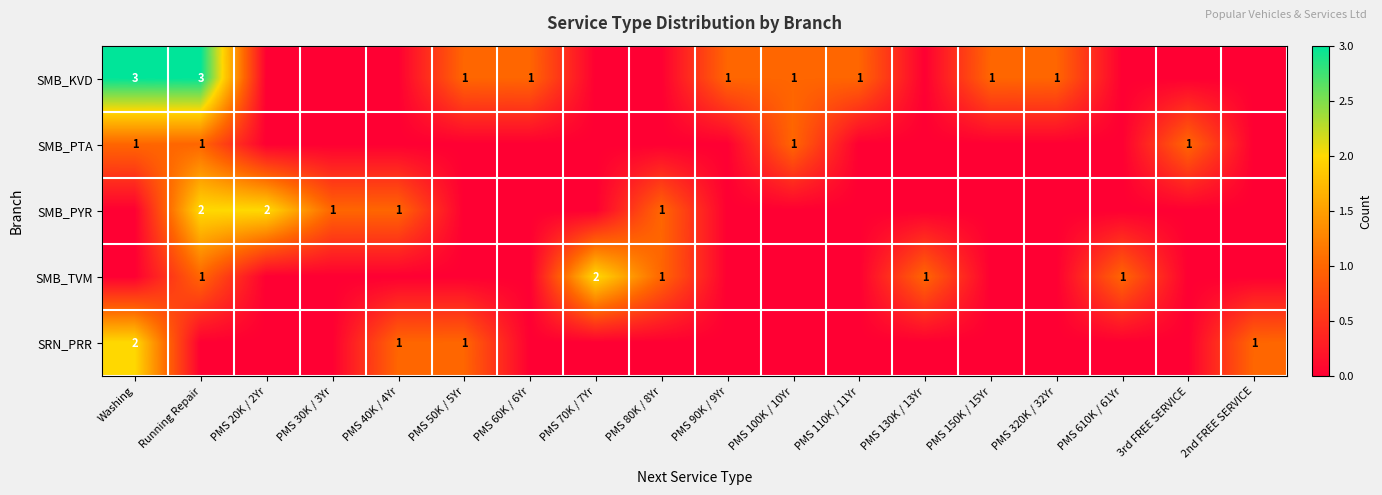

Is it true that SMB_PYR equals 0 at PMS 40K / 4Yr?

False